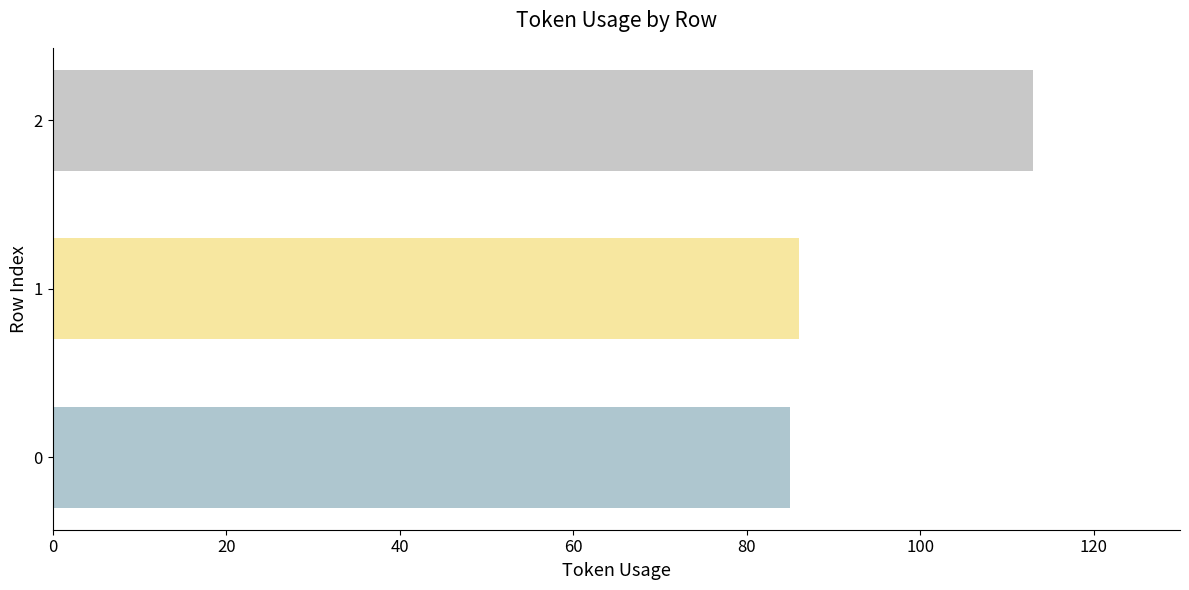

What is the sum of all values?

284